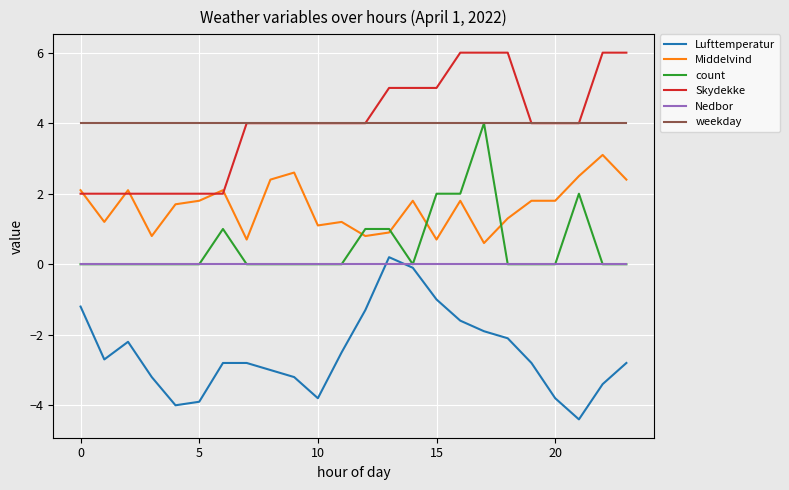

True or false: Nedbor and Skydekke cross at least once.

False